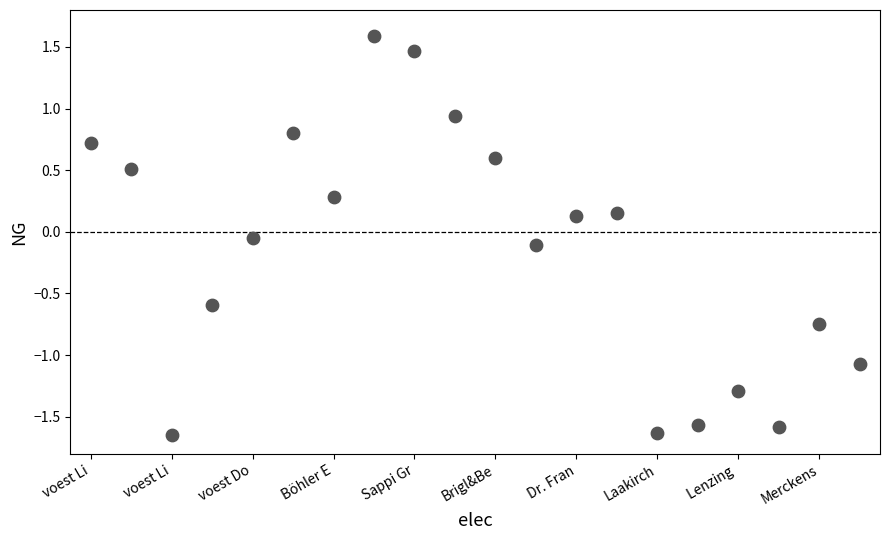

What is the range of Y values (max minus min)?

3.2